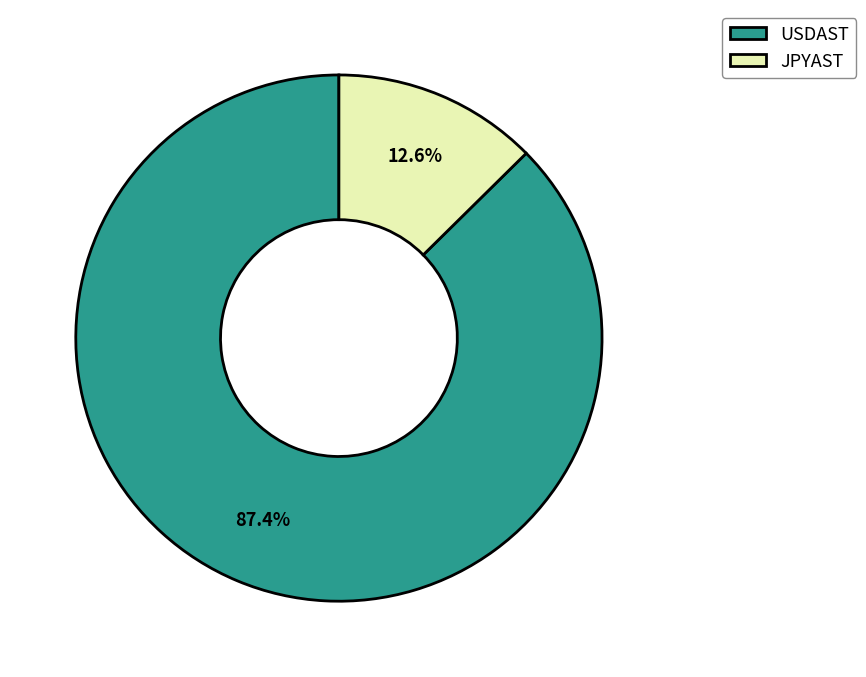

Is it true that USDAST is 87% of the pie?

True